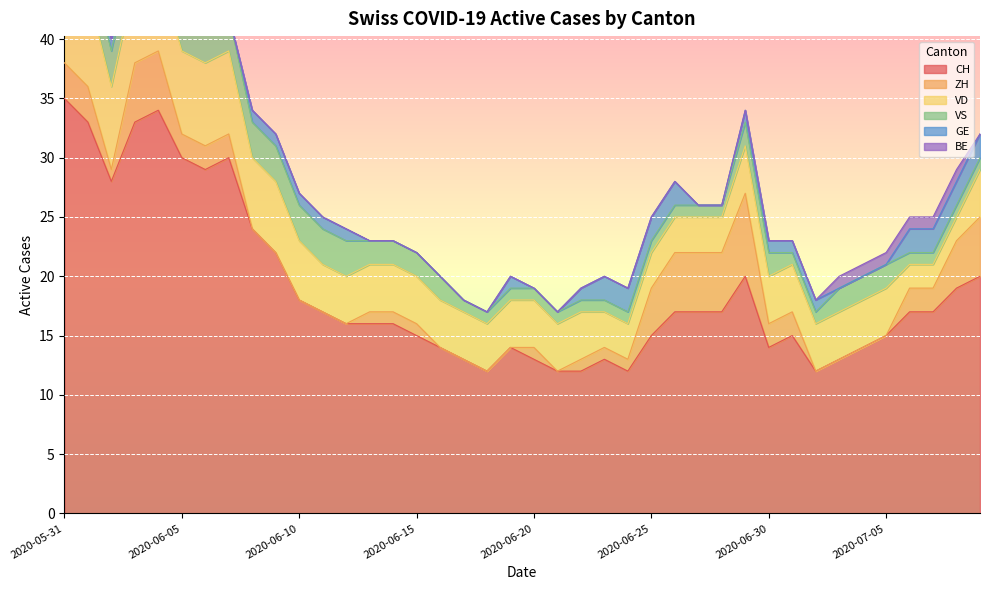

How many interior local valleys does the ZH series have?

2